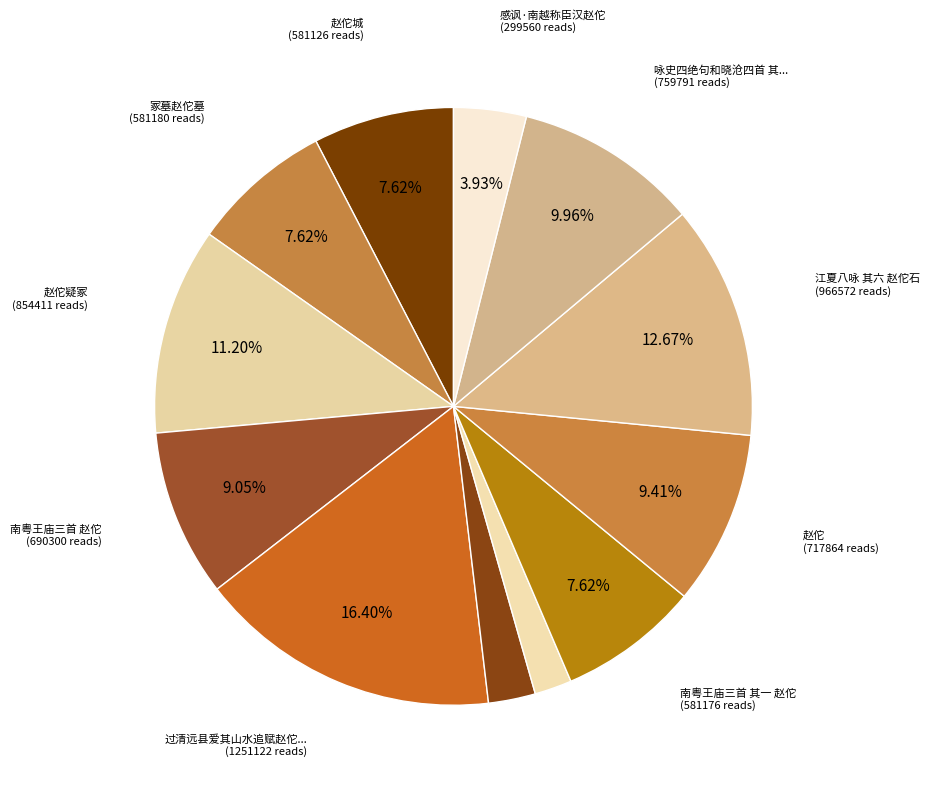

How many segments does this pie chart have?

12